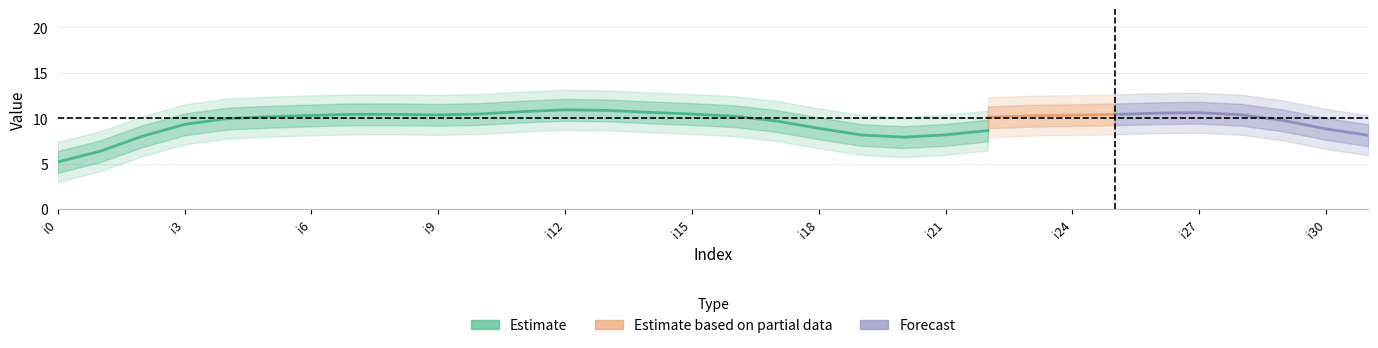

Between i27 and i15, which is larger?

i27